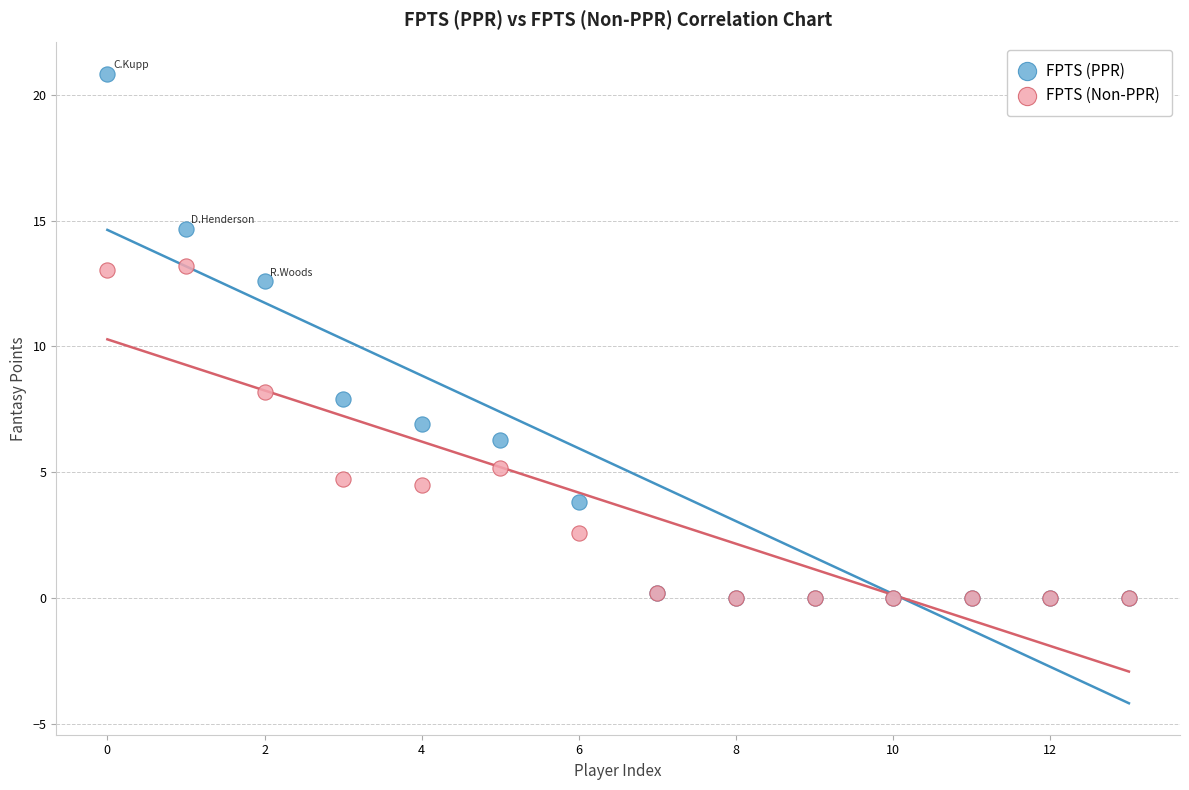

What are all the series names shown in the legend?

FPTS (PPR), FPTS (Non-PPR)